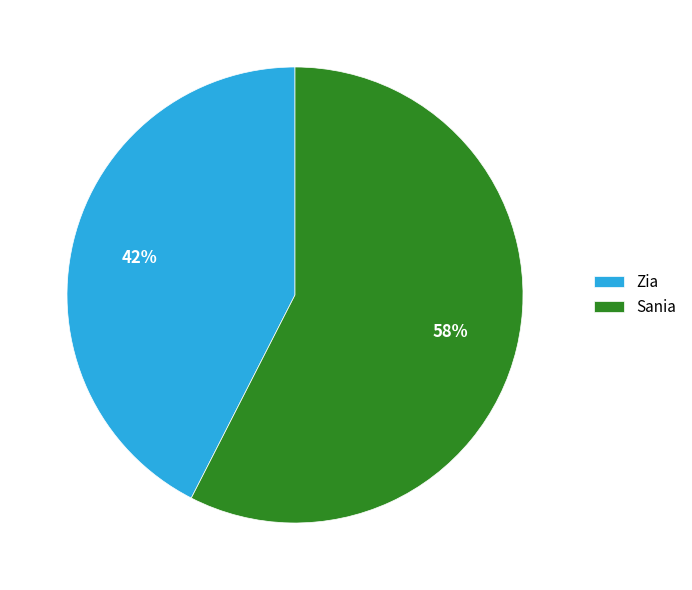

Is the sum of Sania and Zia greater than half?

Yes